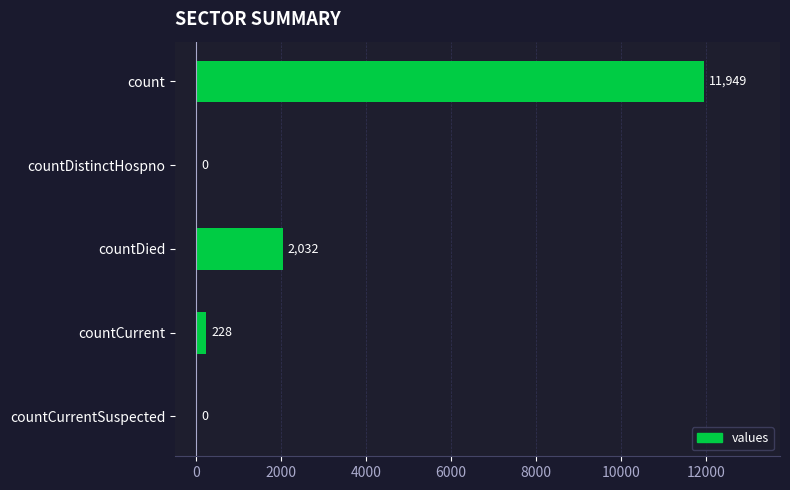

The value at countDied is 2032. True or false?

True